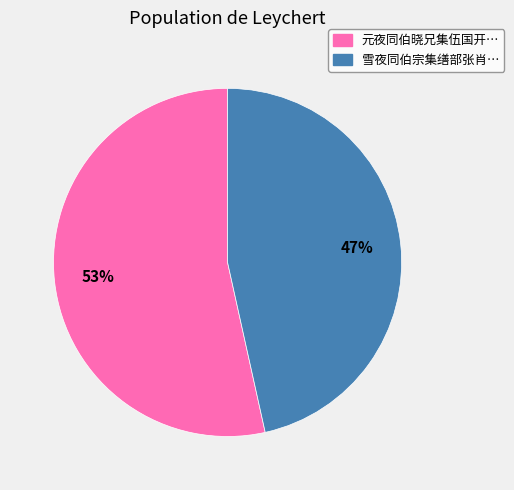

Combined, do 元夜同伯晓兄集伍国开… and 雪夜同伯宗集缮部张肖… account for over 50%?

Yes